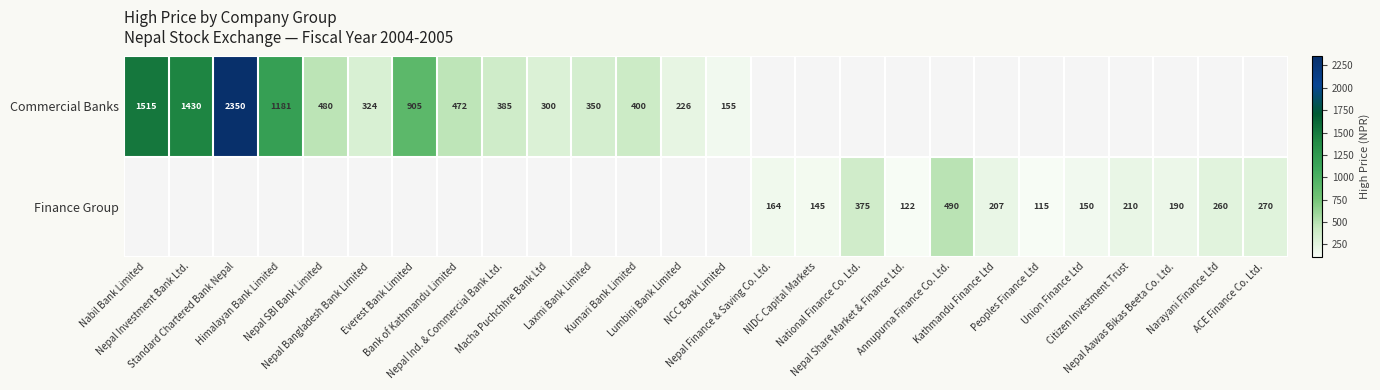

What is the maximum value for Commercial Banks?

2350.0